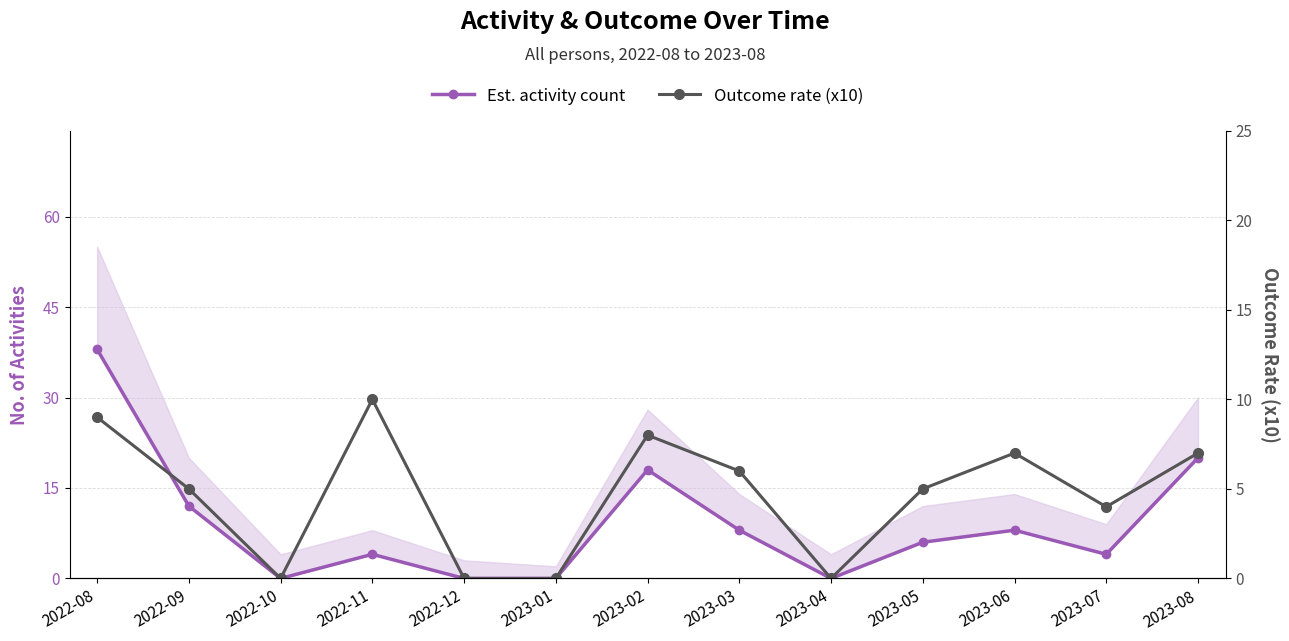

Does the chart display data point markers on the line(s)?

Yes